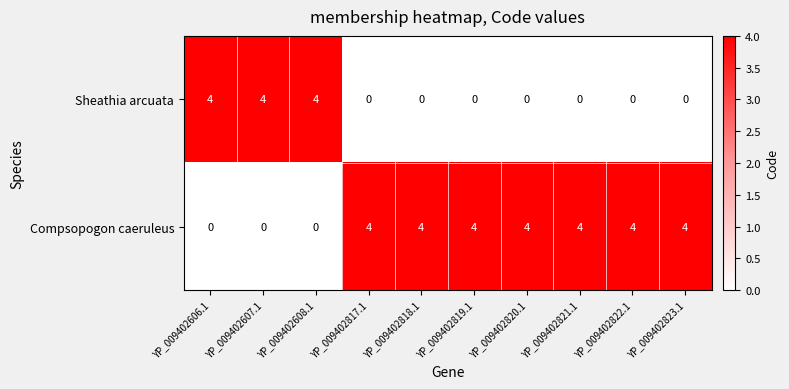

Read the Compsopogon caeruleus value at YP_009402820.1.

4